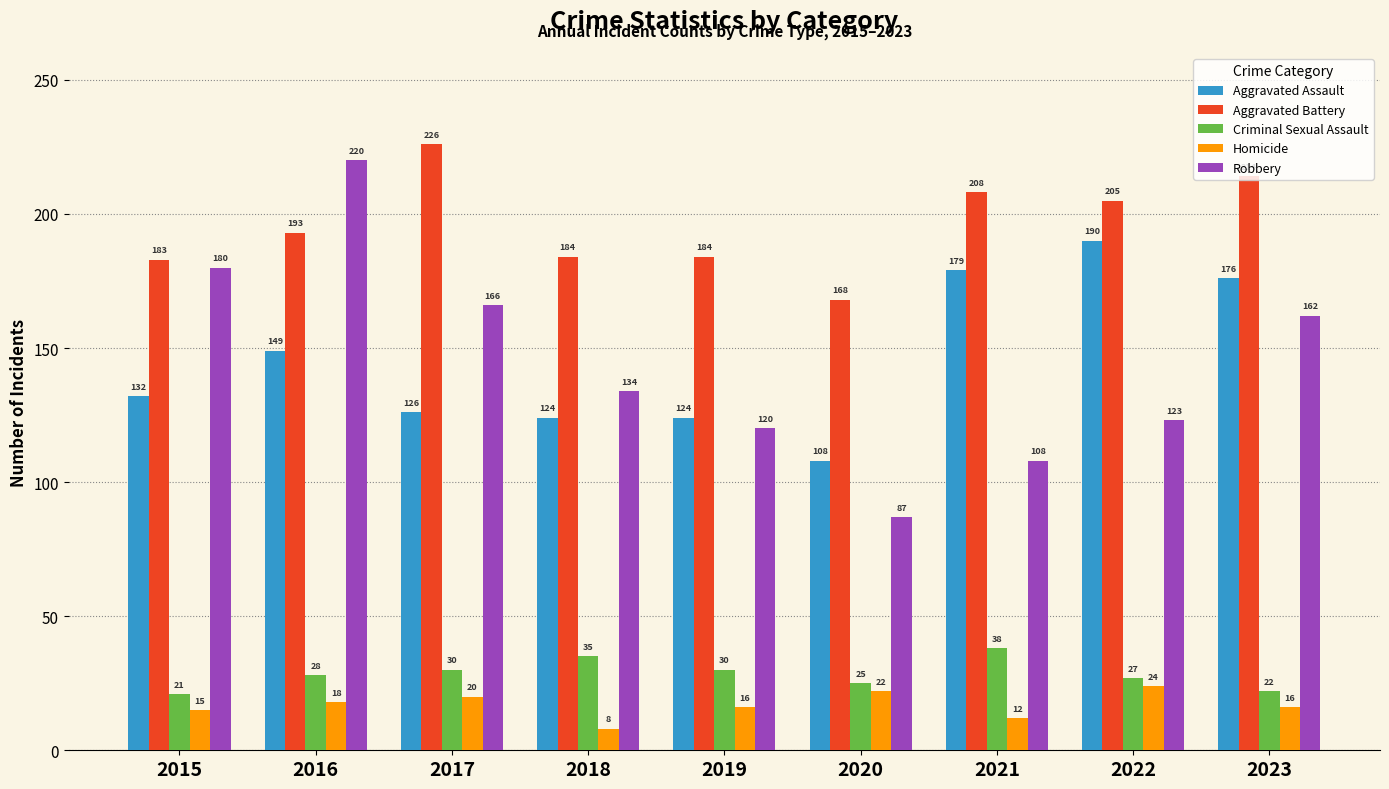

How many bars are there in total?

45